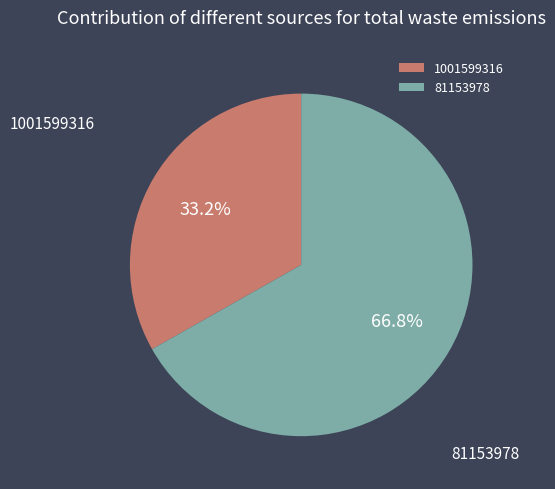

What is the total percentage of 81153978 and 1001599316?

100.0%